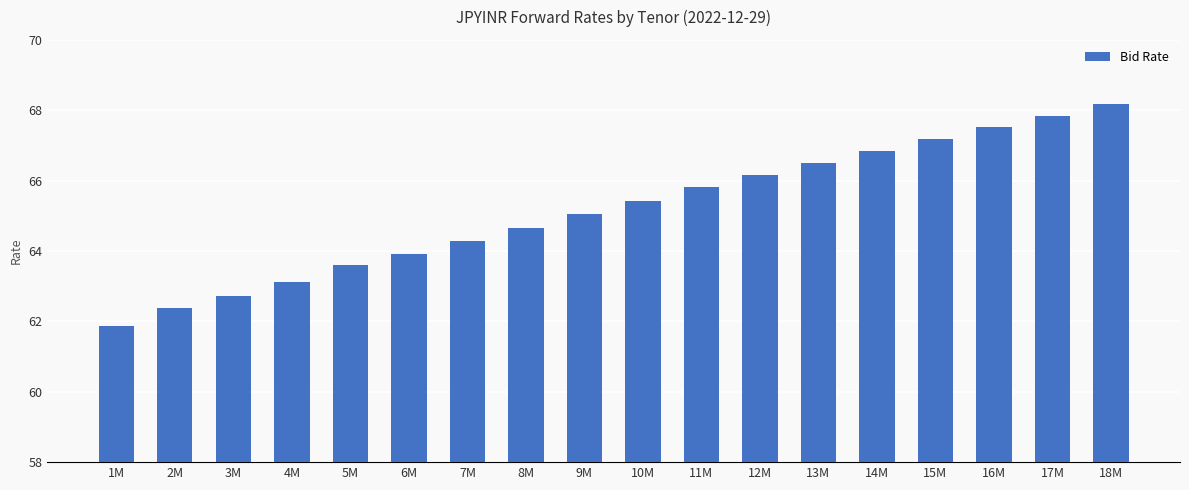

Which category has the lowest value across all series?

1M